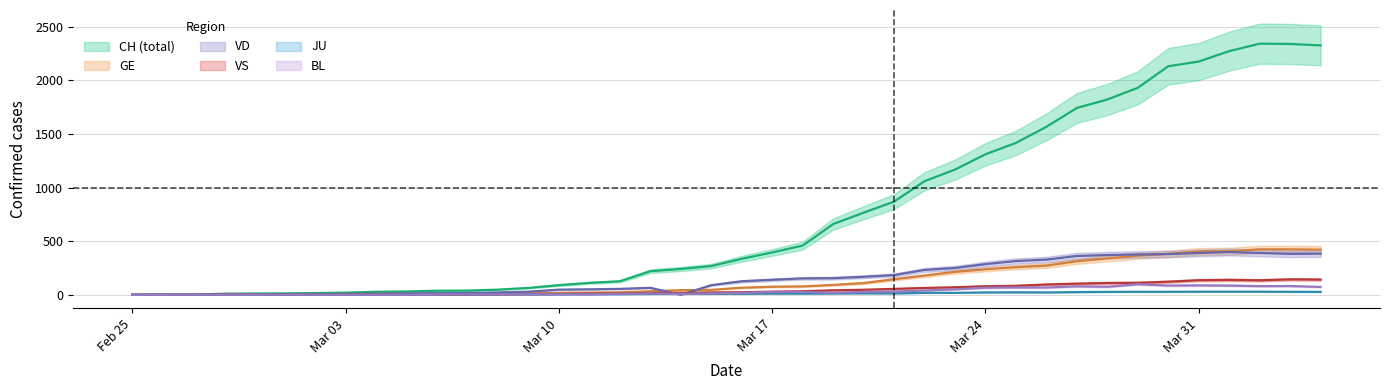

Which series has the largest range (max minus min)?

CH